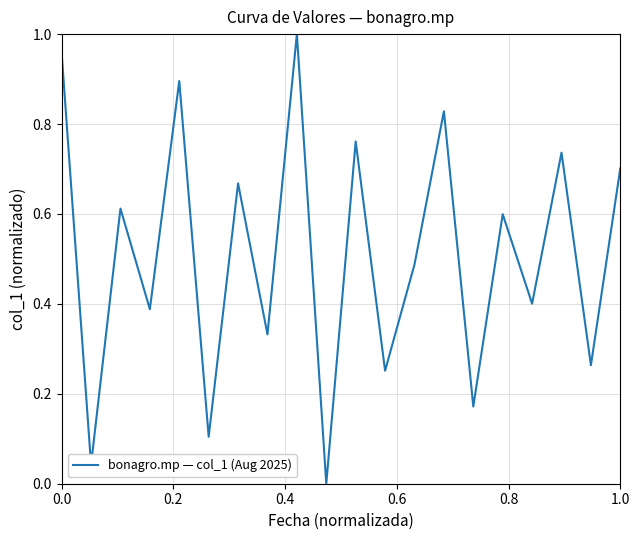

The chart shows a value of 0.7 at 1.0. True or false?

True